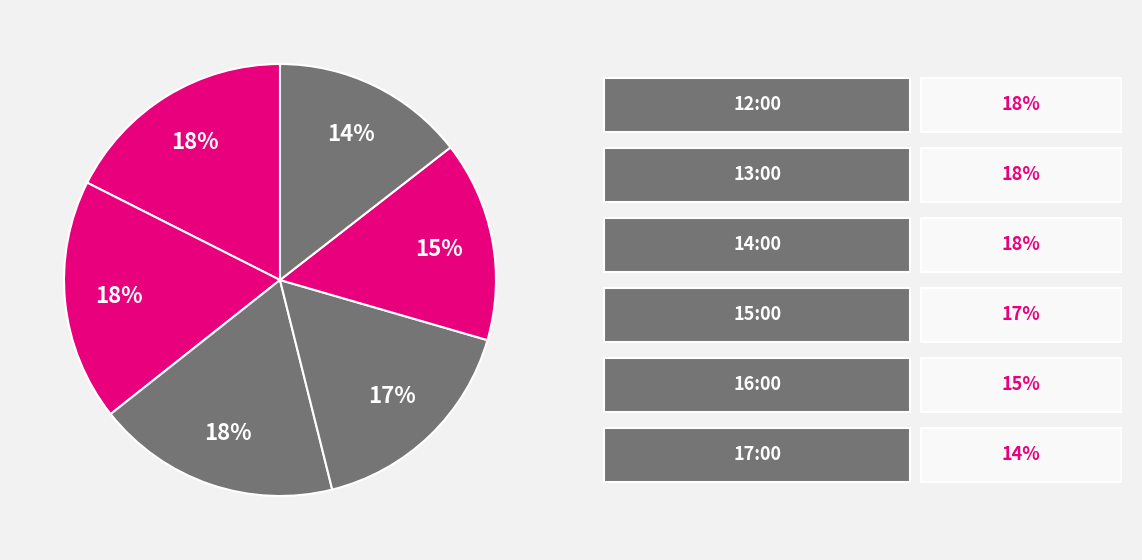

What is the smallest slice in the pie chart?

17:00